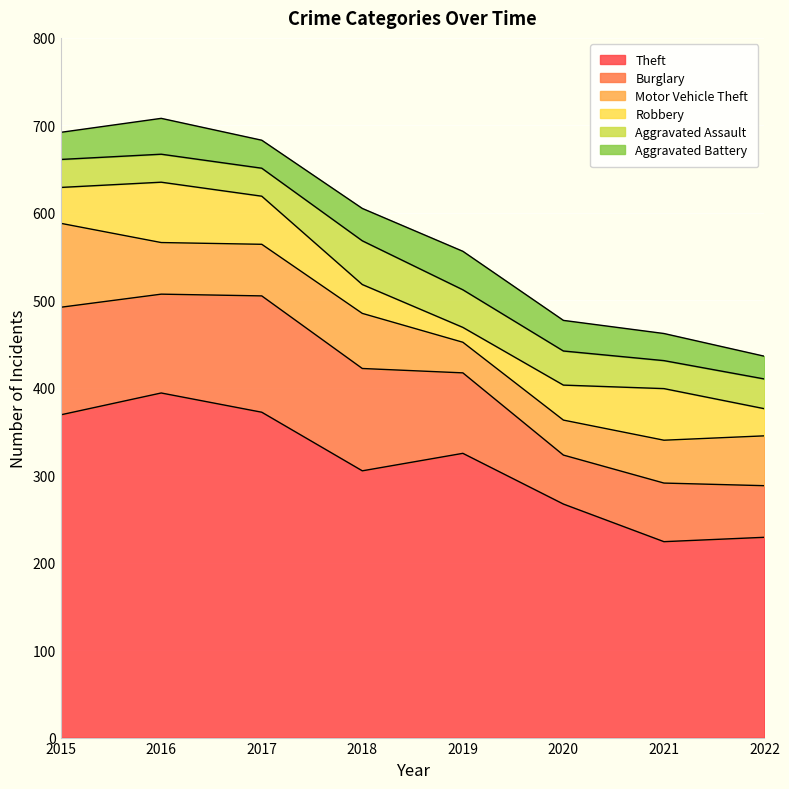

Which label corresponds to the smallest value in the chart?

2019